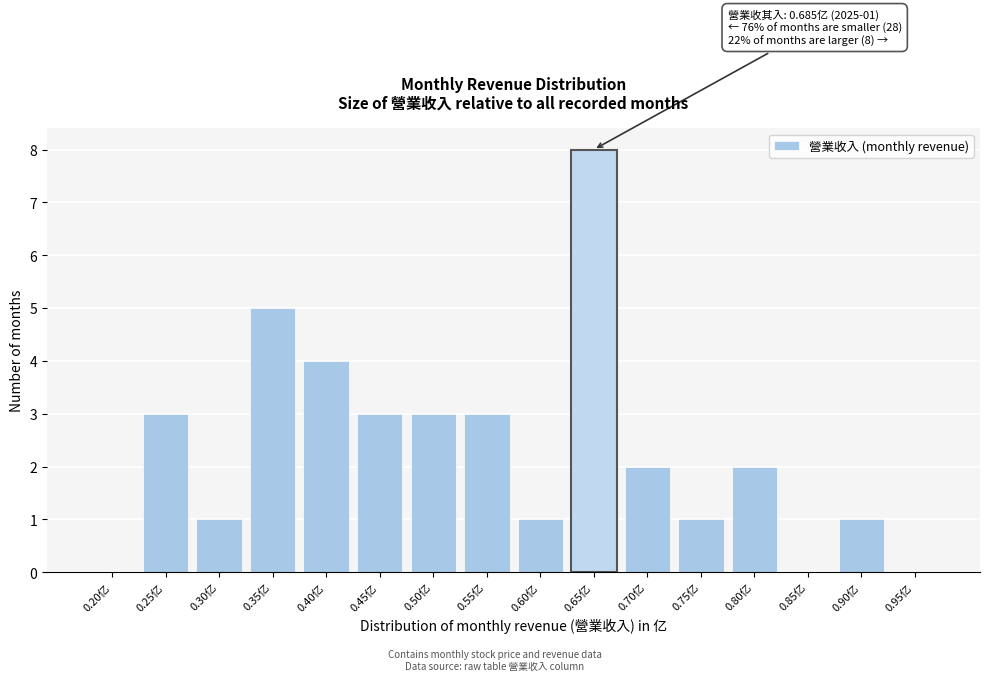

Reading left to right, transcribe all the data shown in this chart.

0.20亿=0	0.25亿=3	0.30亿=1	0.35亿=5	0.40亿=4	0.45亿=3	0.50亿=3	0.55亿=3	0.60亿=1	0.65亿=8	0.70亿=2	0.75亿=1	0.80亿=2	0.85亿=0	0.90亿=1	0.95亿=0